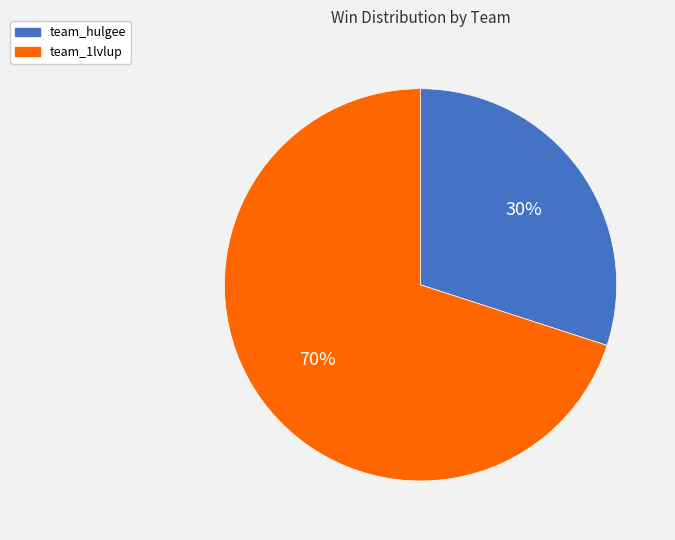

To the nearest percent, what is the difference between the largest and smallest slice percentages?

40%